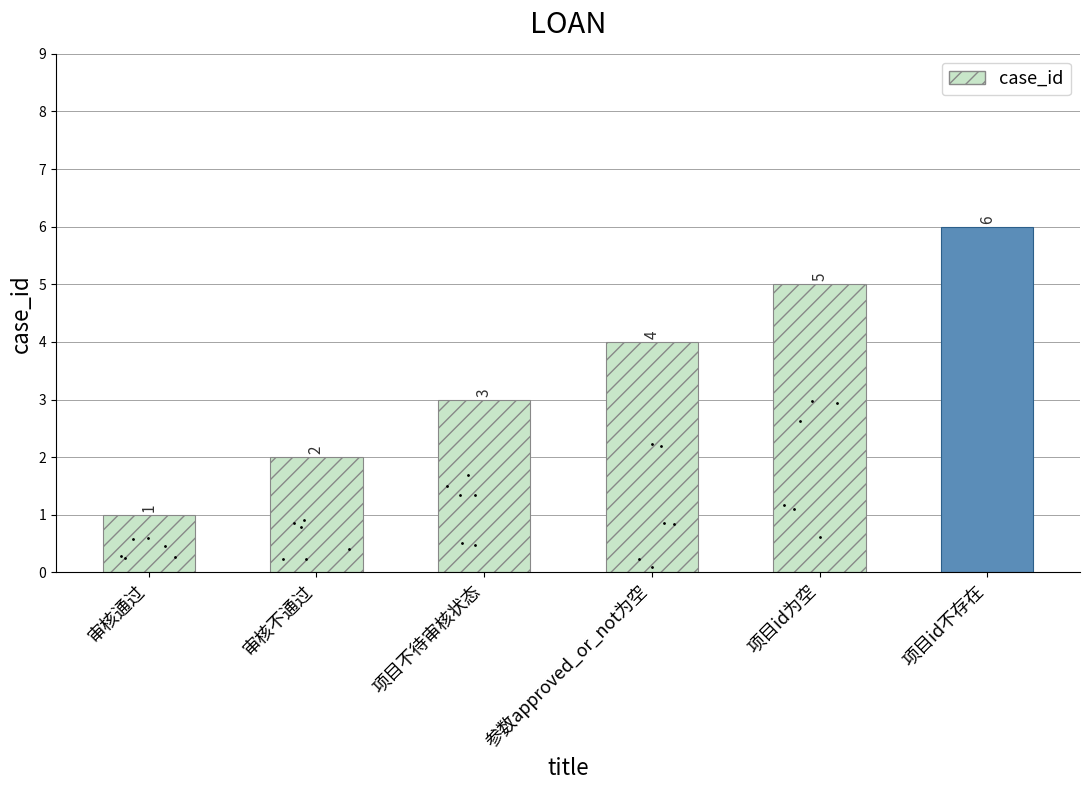

Which category has the highest value across all series?

项目id不存在